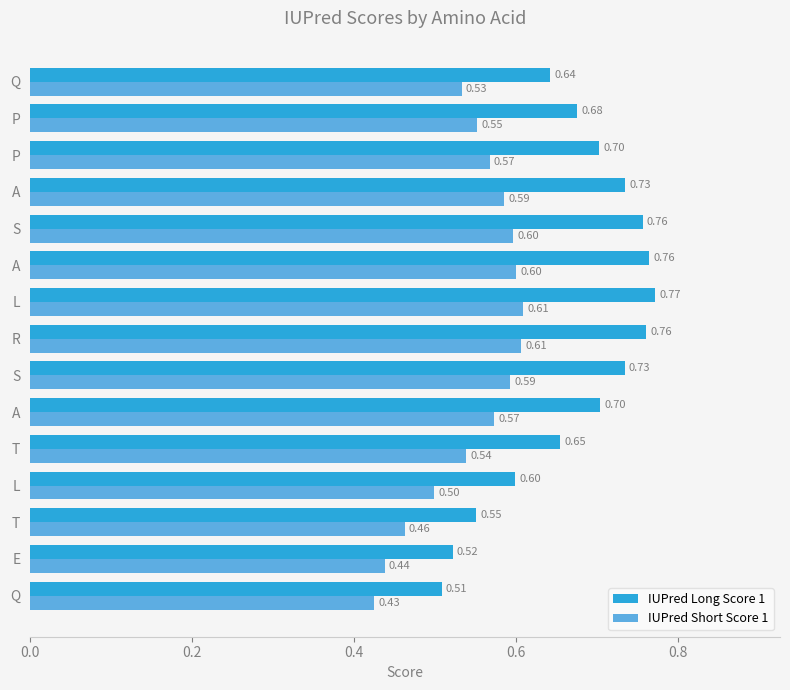

List the series in order of their peak value, lowest first.

IUPred Short Score 1, IUPred Long Score 1